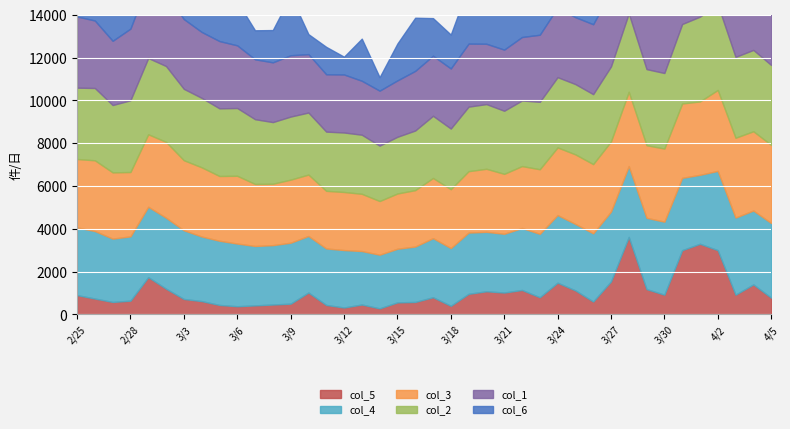

List the labels in order of col_2 value, largest first.

36, 35, 38, 37, 39, 34, 31, 4, 32, 5, 33, 30, 1, 3, 6, 0, 28, 27, 29, 7, 9, 8, 26, 2, 25, 10, 23, 22, 24, 12, 20, 13, 11, 21, 19, 15, 14, 16, 18, 17